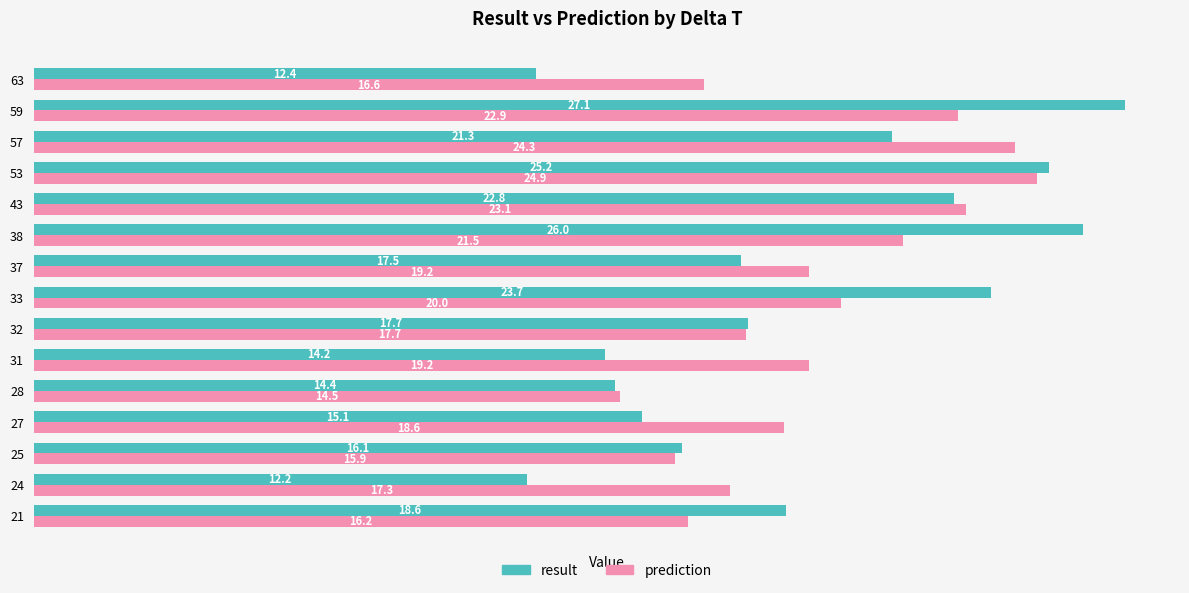

At which label is prediction closest to 19?

37